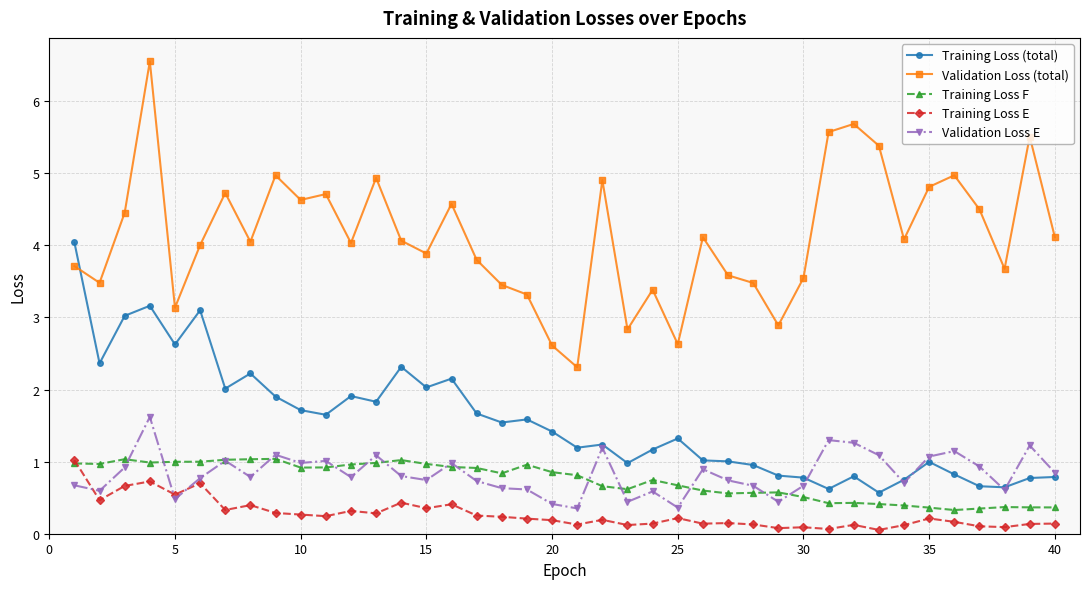

True or false: Training Loss F and Validation Loss E cross at least once.

True